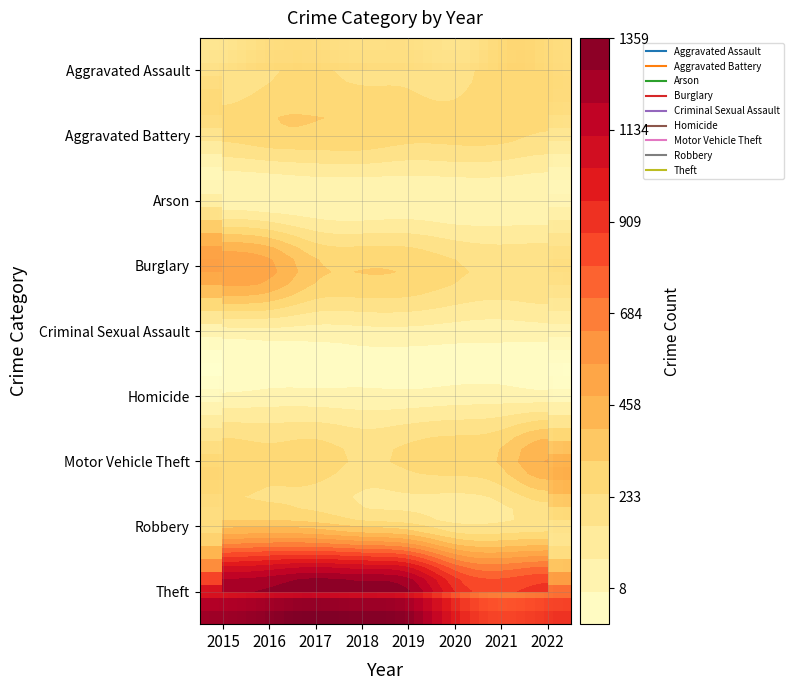

At which category is the sum across all series the highest?

2016